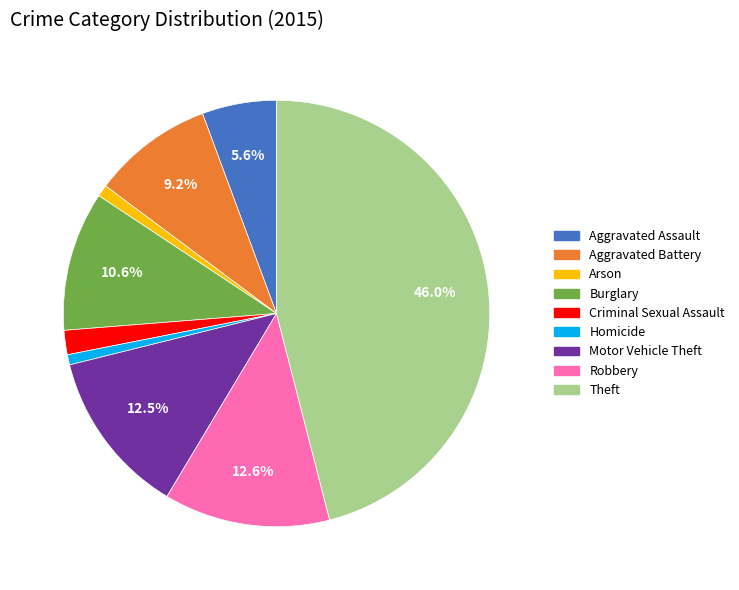

Which slice is the largest?

Theft